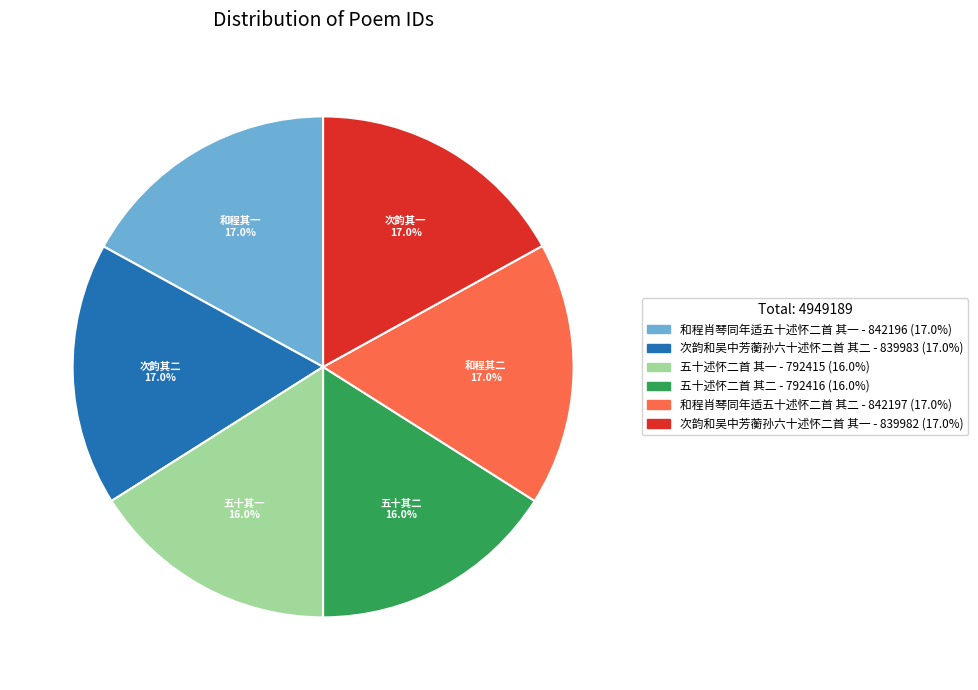

Approximately how many times larger is the value at 次韵和吴中芳蘅孙六十述怀二首 其一 compared to 和程肖琴同年适五十述怀二首 其二?

1.0